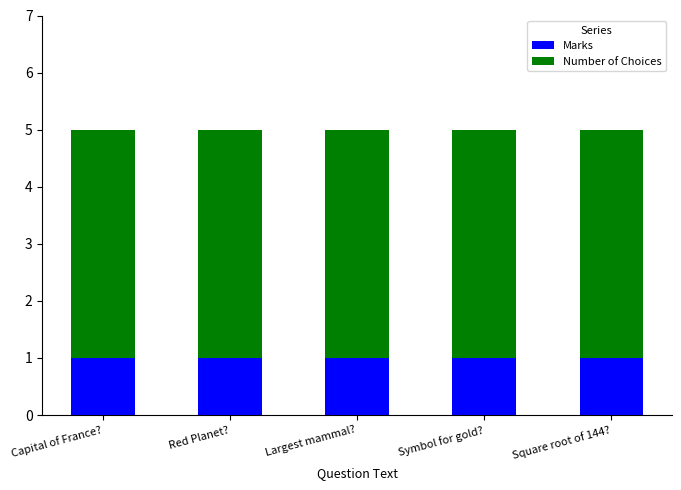

The value of Marks at Capital of France? is 1. True or false?

True